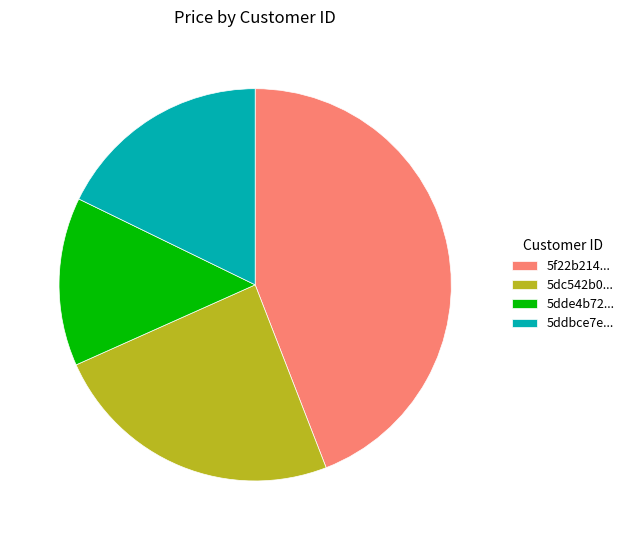

Approximately how many times larger is the value at 5f22b214... compared to 5dc542b0...?

1.8